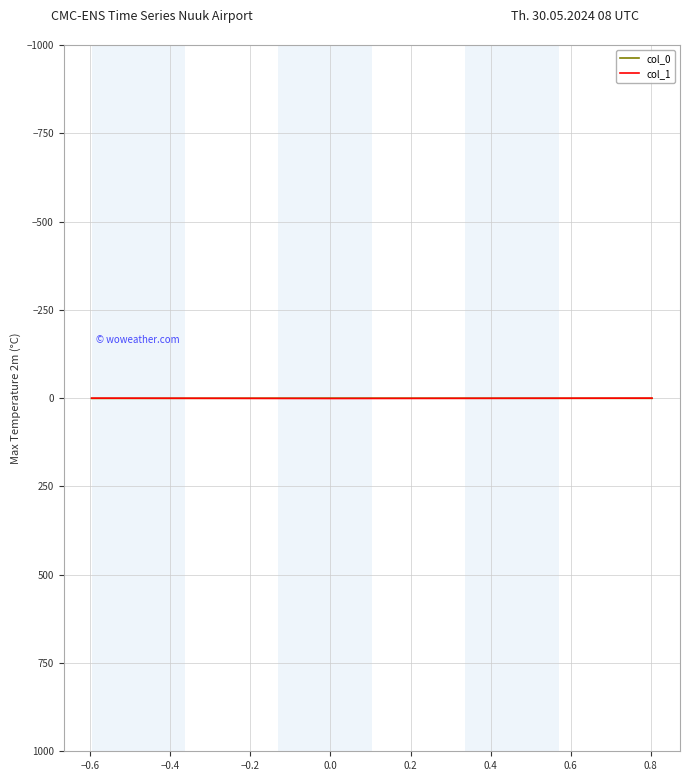

Which series has the largest range (max minus min)?

col_1